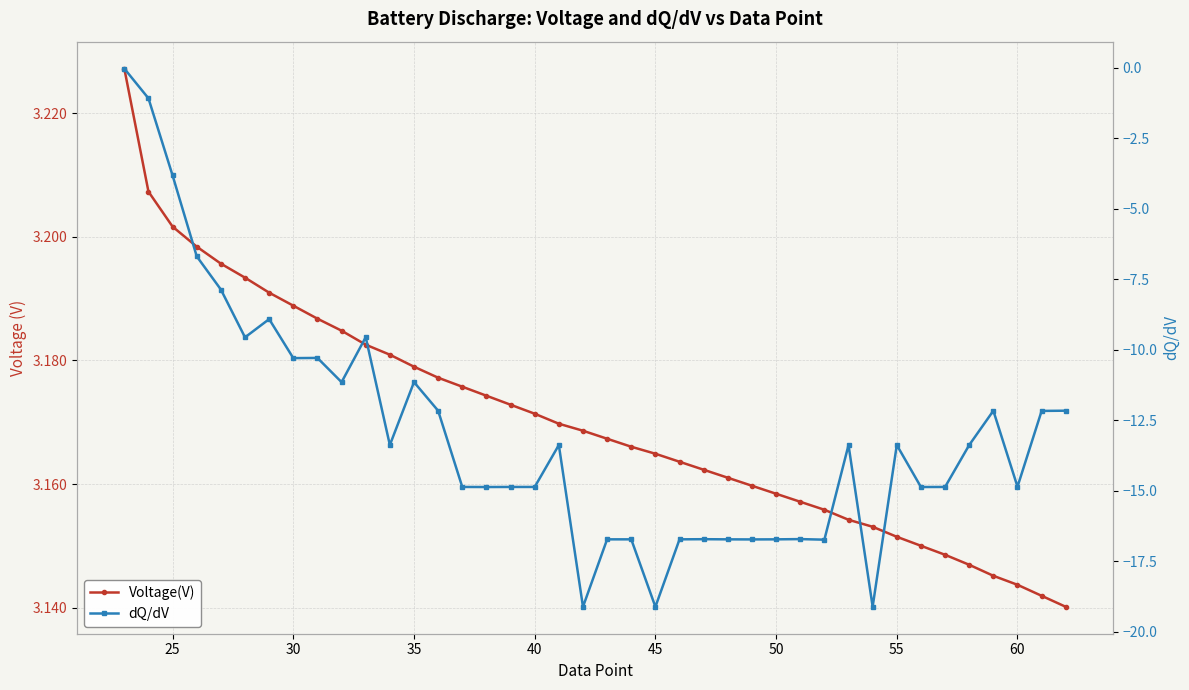

Is this an area chart (filled region under the line)?

No